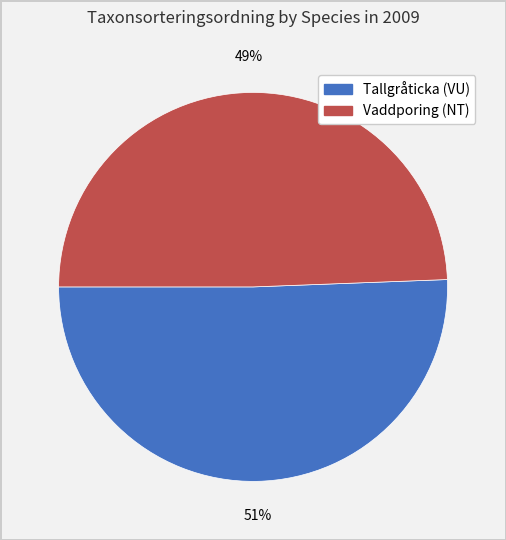

Does Vaddporing (NT) represent more than half of the total?

No